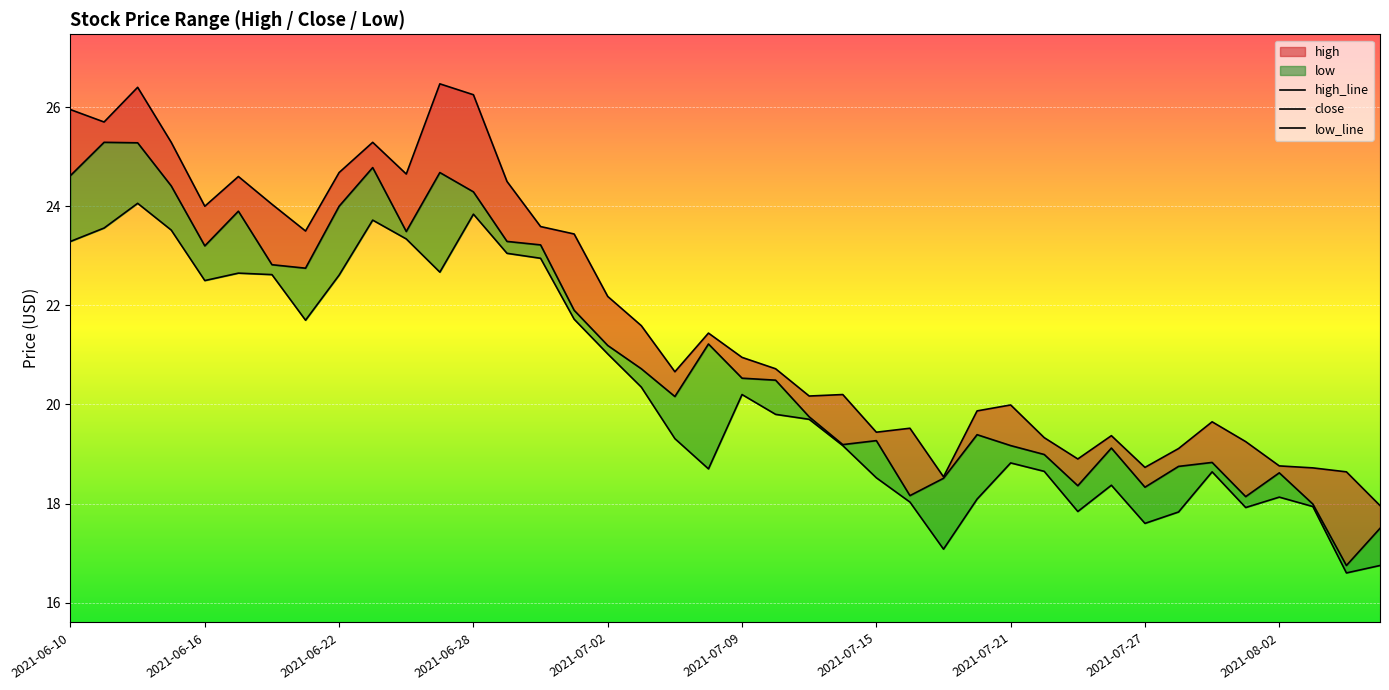

Reading left to right, list all the values displayed in this chart.

high: 25.9	25.7	26.4	25.3	24.0	24.6	24.0	23.5	24.7	25.3	24.6	26.5	26.2	24.5	23.6	23.4	22.2	21.6	20.7	21.4	20.9	20.7	20.2	20.2	19.4	19.5	18.5	19.9	20.0	19.3	18.9	19.4	18.7	19.1	19.6	19.2	18.8	18.7	18.6	18.0
close: 24.6	25.3	25.3	24.4	23.2	23.9	22.8	22.8	24.0	24.8	23.5	24.7	24.3	23.3	23.2	21.9	21.2	20.7	20.2	21.2	20.5	20.5	19.8	19.2	19.3	18.2	18.5	19.4	19.2	19.0	18.4	19.1	18.3	18.8	18.8	18.1	18.6	18.0	16.8	17.5
low: 23.3	23.6	24.1	23.5	22.5	22.6	22.6	21.7	22.6	23.7	23.3	22.7	23.8	23.1	22.9	21.7	21.0	20.4	19.3	18.7	20.2	19.8	19.7	19.2	18.5	18.0	17.1	18.1	18.8	18.6	17.8	18.4	17.6	17.8	18.6	17.9	18.1	17.9	16.6	16.8